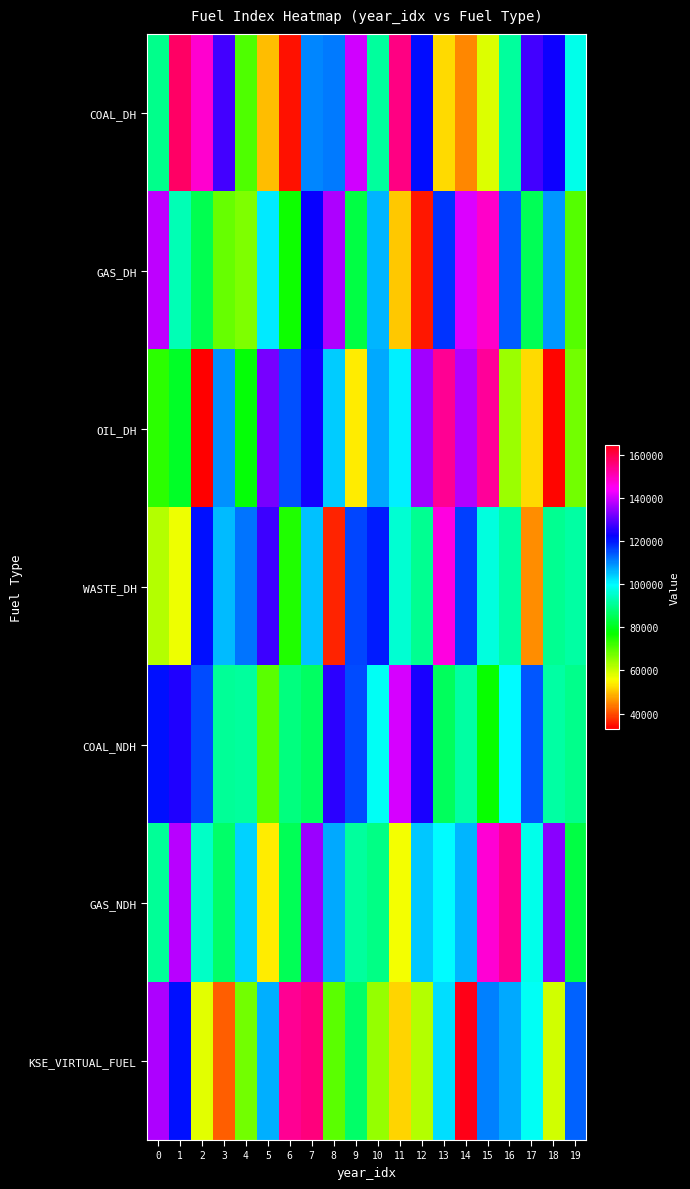

Which series has the widest spread of values?

KSE_VIRTUAL_FUEL